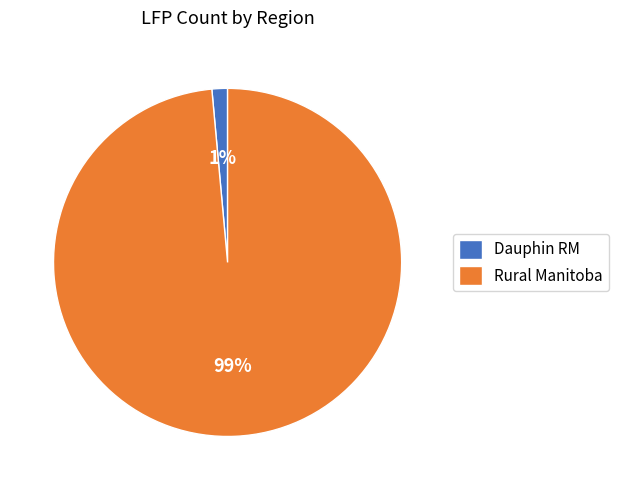

To the nearest percent, what is the combined percentage of Dauphin RM and Rural Manitoba?

100%